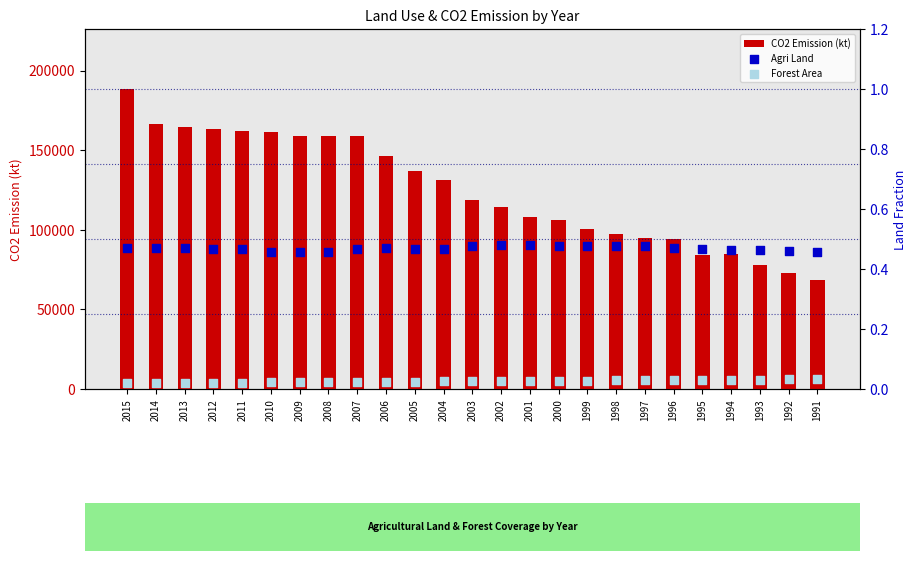

Which series has the largest total across all categories?

CO2 Emission (kt)